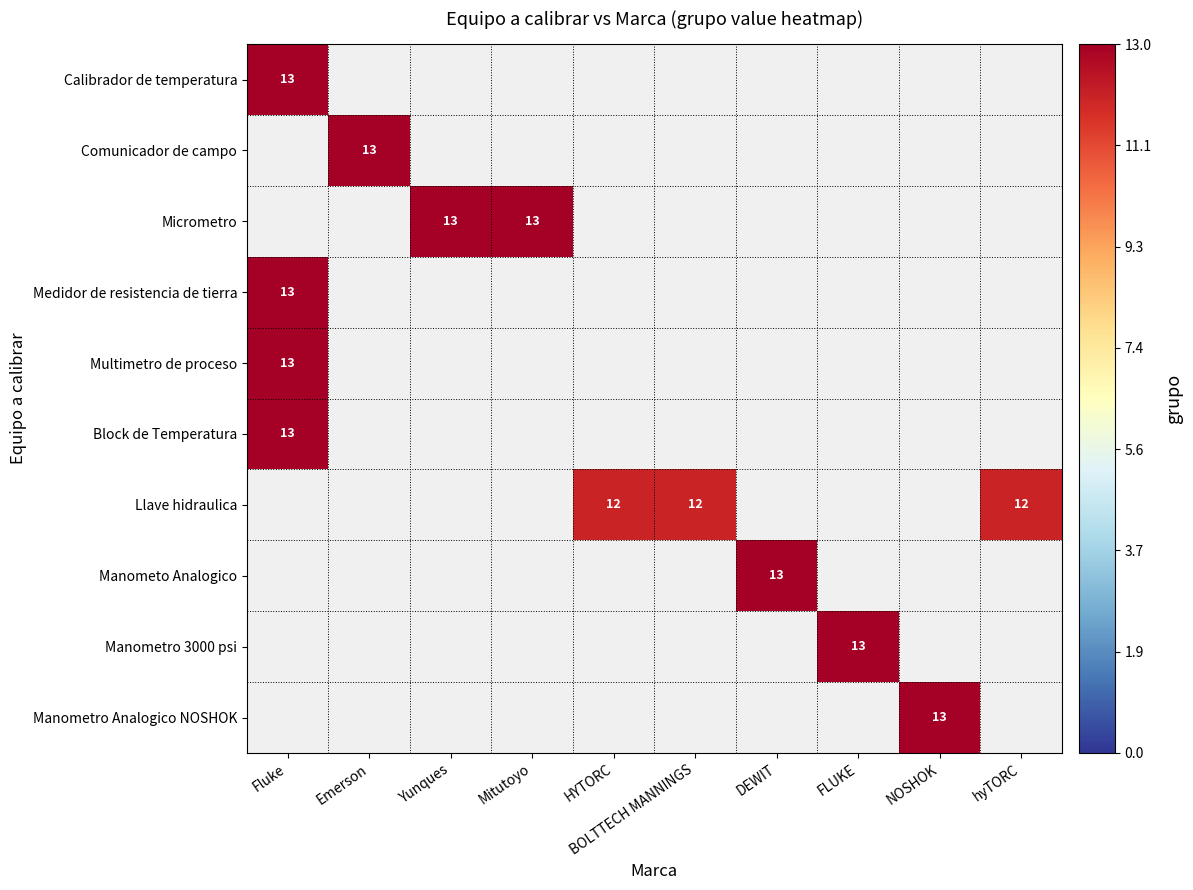

The value of Calibrador de temperatura at Fluke is 13. True or false?

True